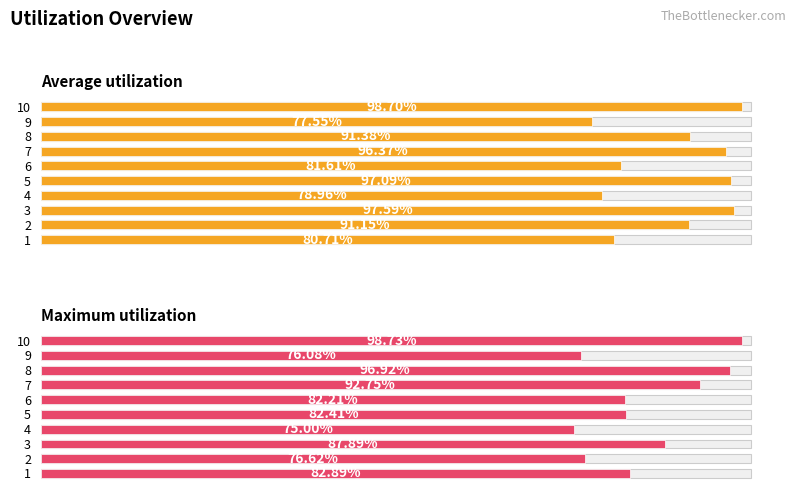

Is the value of Maximum utilization at 2 greater than the value of Average utilization at 8?

No